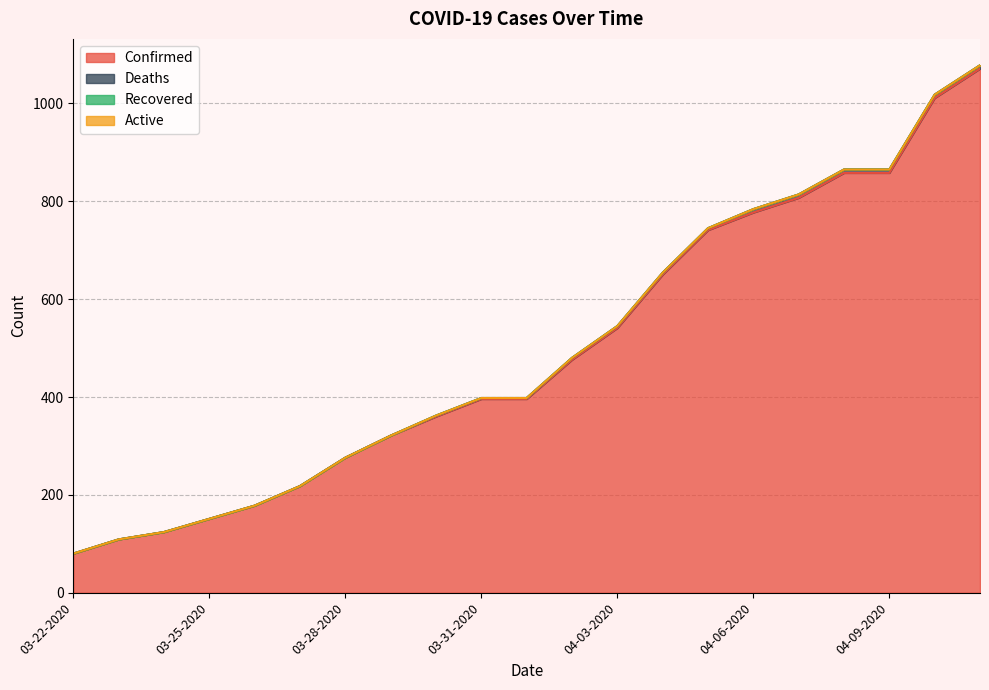

The value of Deaths at 03-31-2020 is 2. True or false?

True